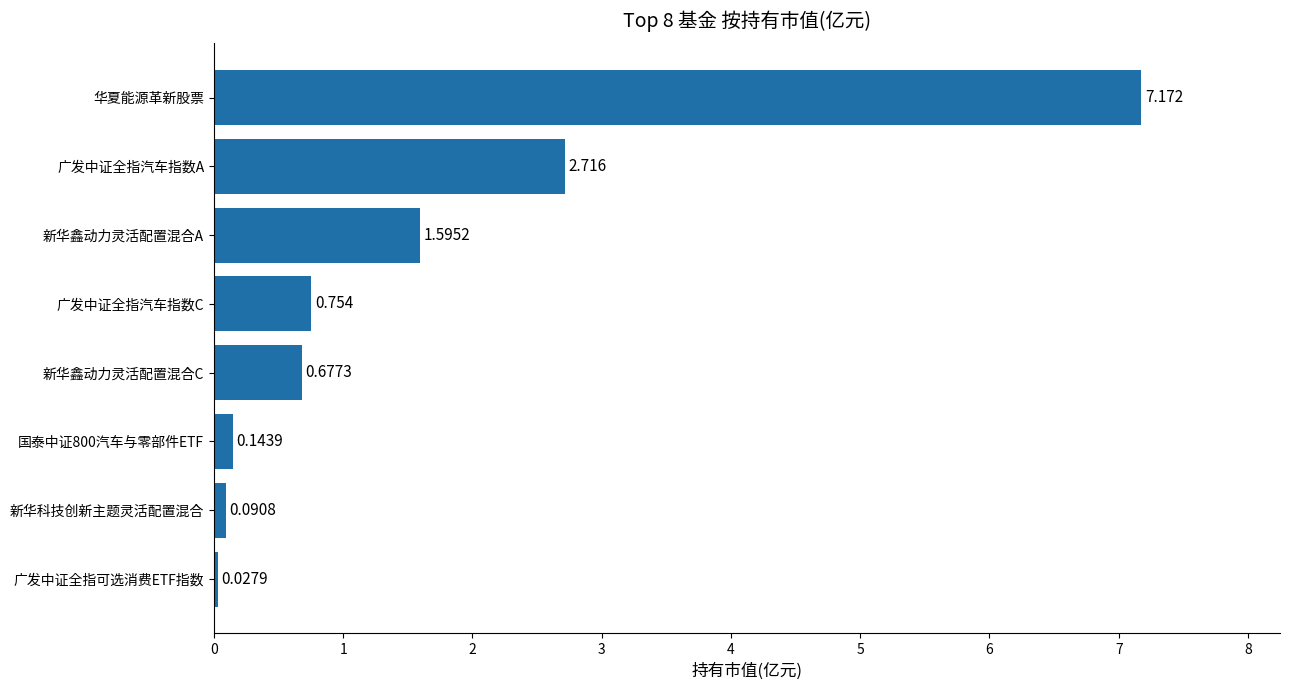

What is the label of the 4th bar from the top?

广发中证全指汽车指数C